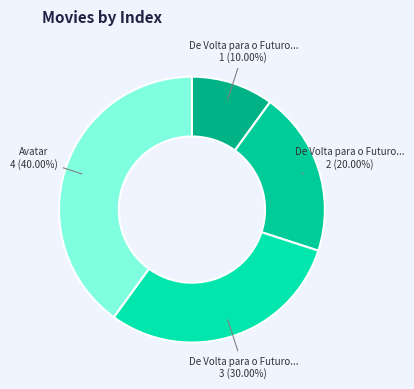

How many slices are in this pie chart?

4